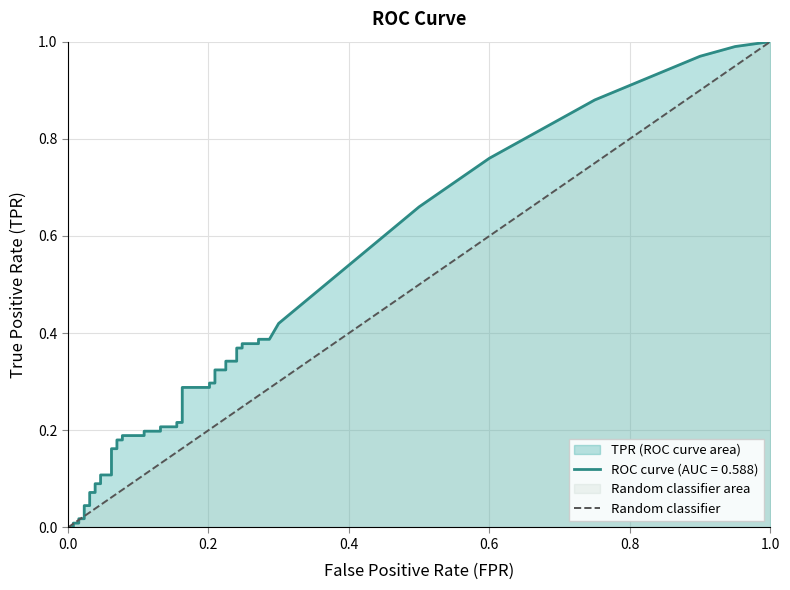

Does the chart display data point markers on the line(s)?

No